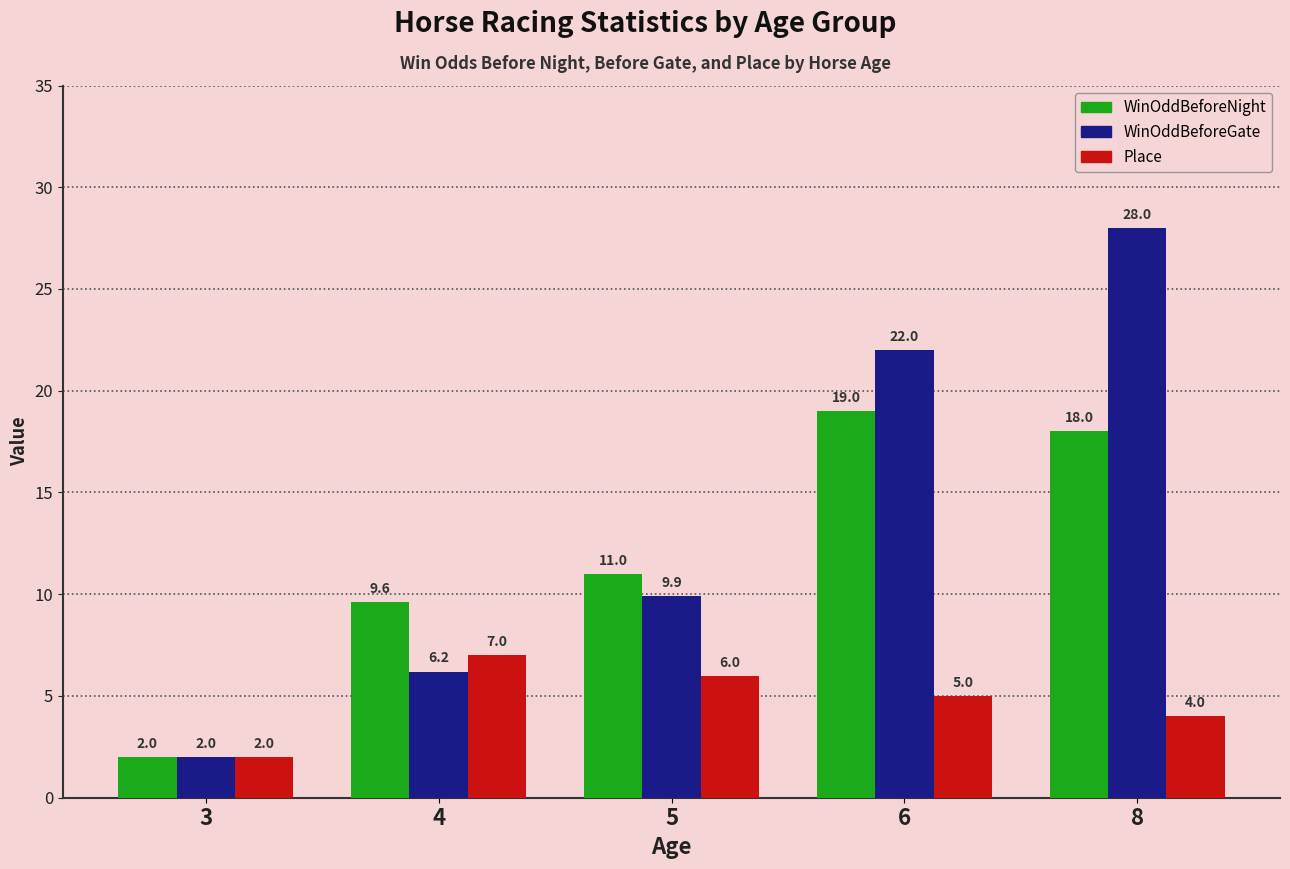

What is the value of the WinOddBeforeGate bar at the 5th from the left?

28.0